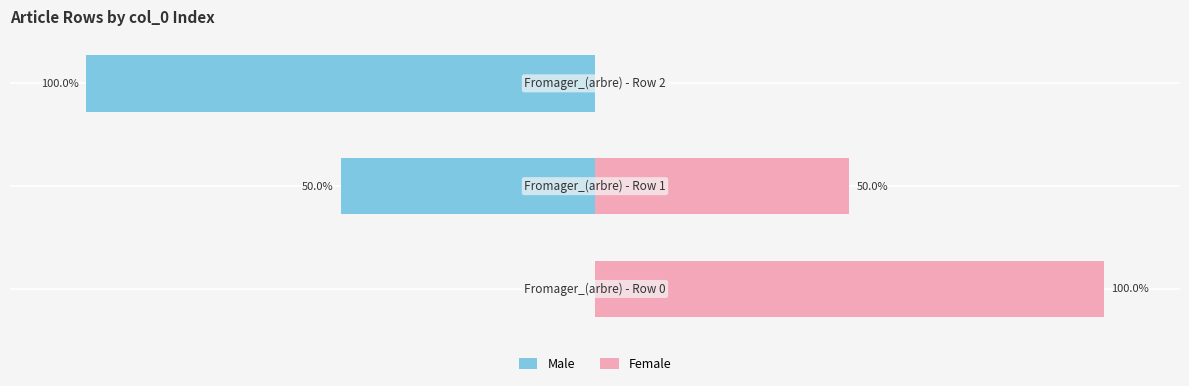

Is the value of Female at 2 greater than the value of Male at 0?

No